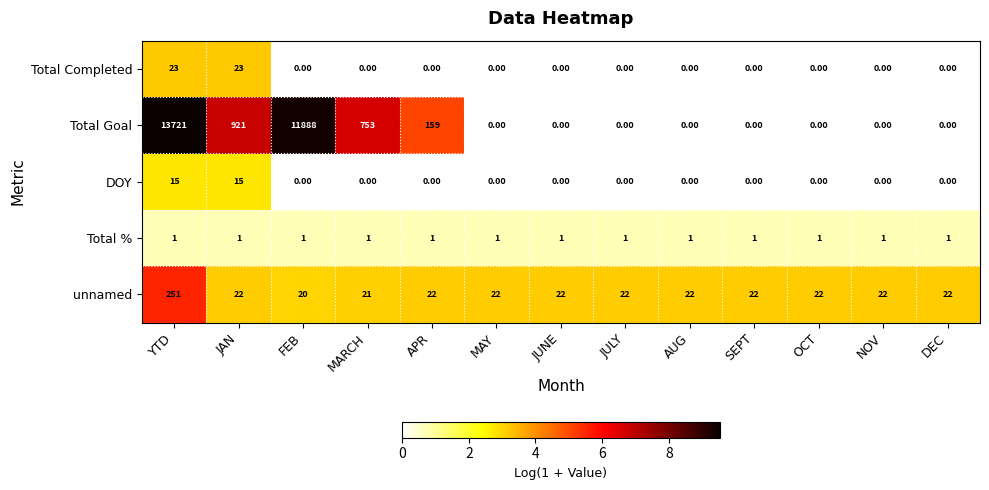

What is the difference between the maximum and minimum values in the Total Goal series?

13721